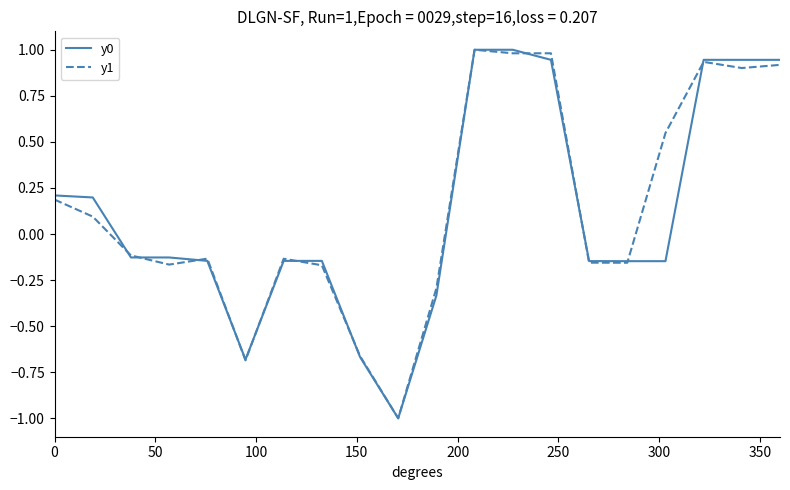

What is the minimum value for y0?

-1.0